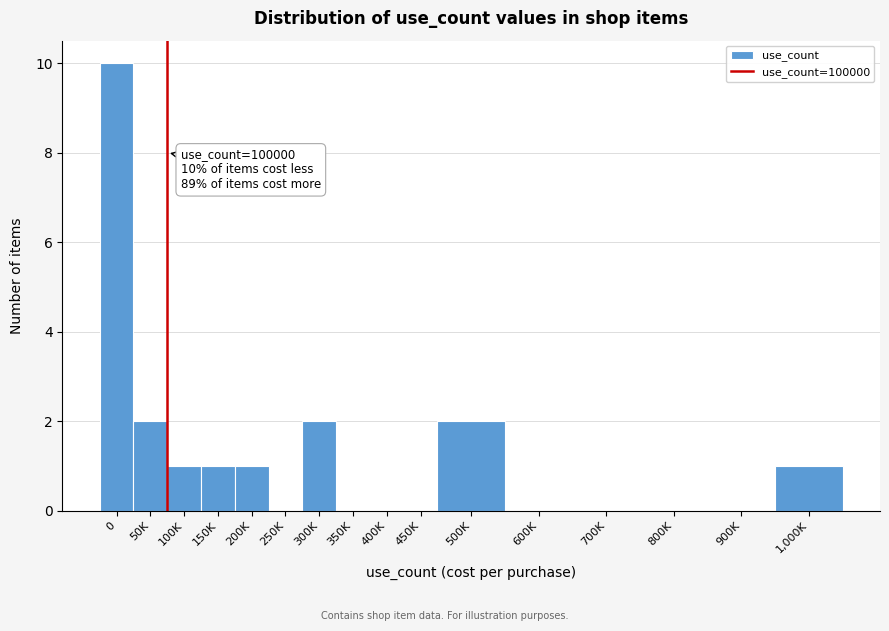

Reading right to left, extract all data points from this chart.

1,000K=1	900K=0	800K=0	700K=0	600K=0	500K=2	450K=0	400K=0	350K=0	300K=2	250K=0	200K=1	150K=1	100K=1	50K=2	0=10